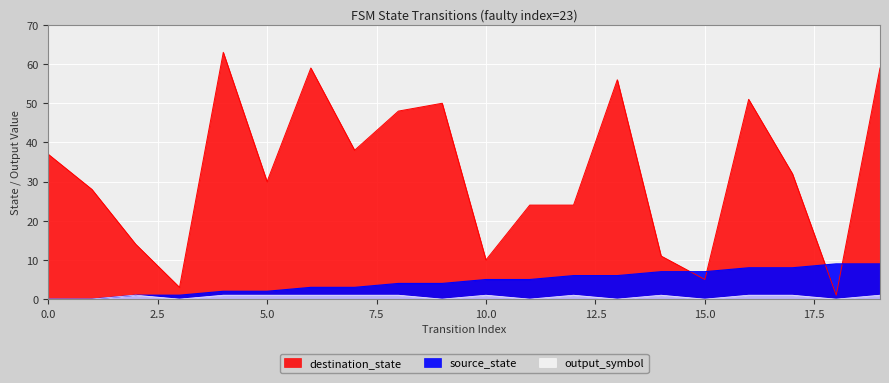

True or false: output_symbol and destination_state cross at least once.

False